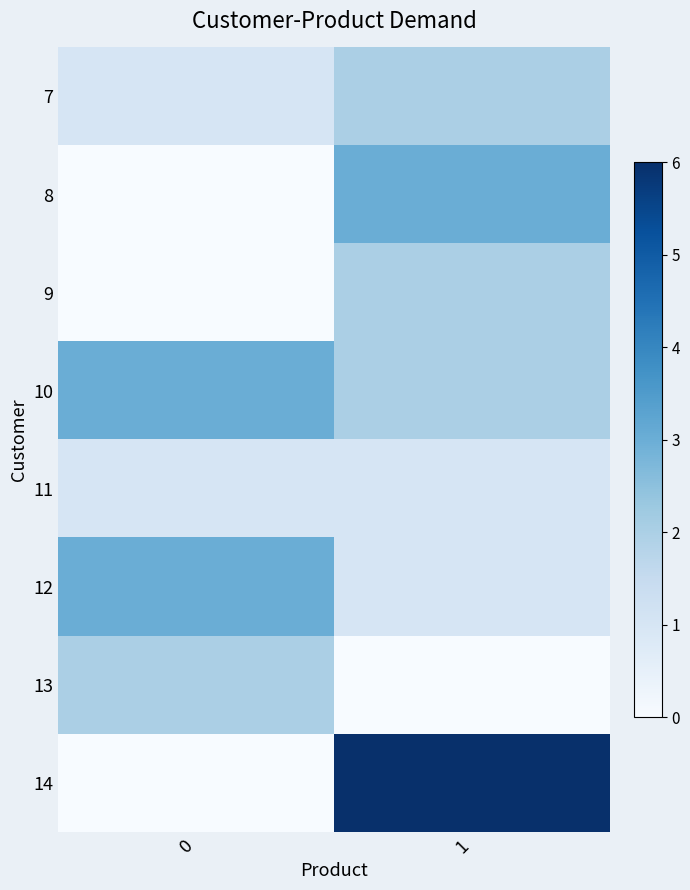

Reading left to right, what are all the values shown in this chart?

7: 0=1	1=2
8: 0=0	1=3
9: 0=0	1=2
10: 0=3	1=2
11: 0=1	1=1
12: 0=3	1=1
13: 0=2	1=0
14: 0=0	1=6